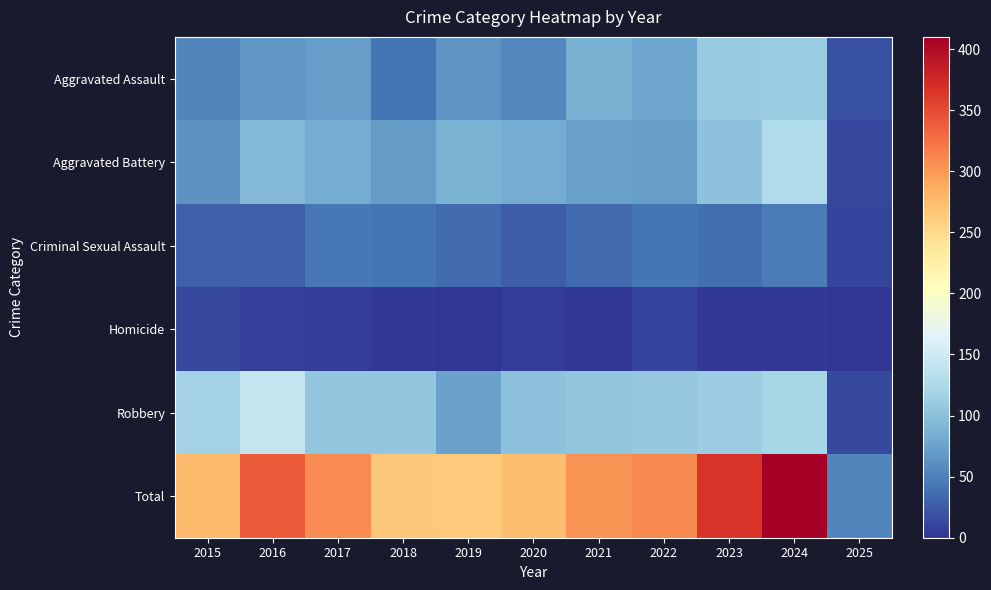

At which category is the sum across all series the highest?

2024